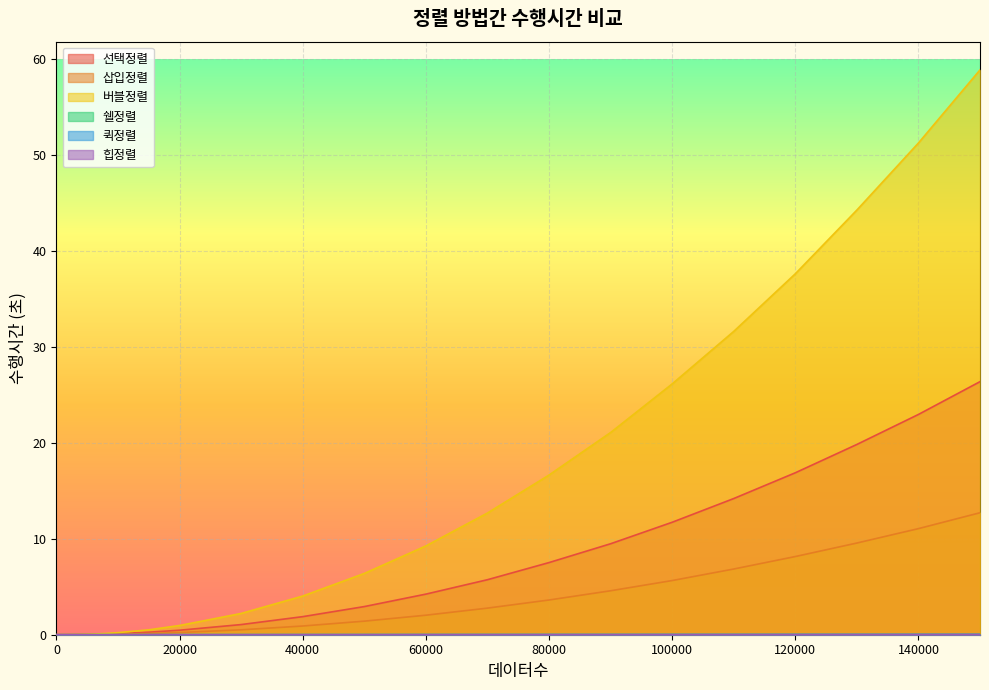

True or false: 쉘정렬 has more than 2 points higher than both neighbors.

False